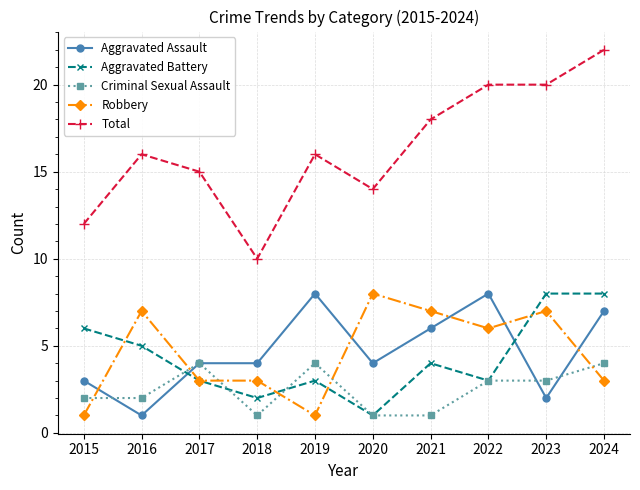

What is the value of the Total point at the 2nd from the left?

16